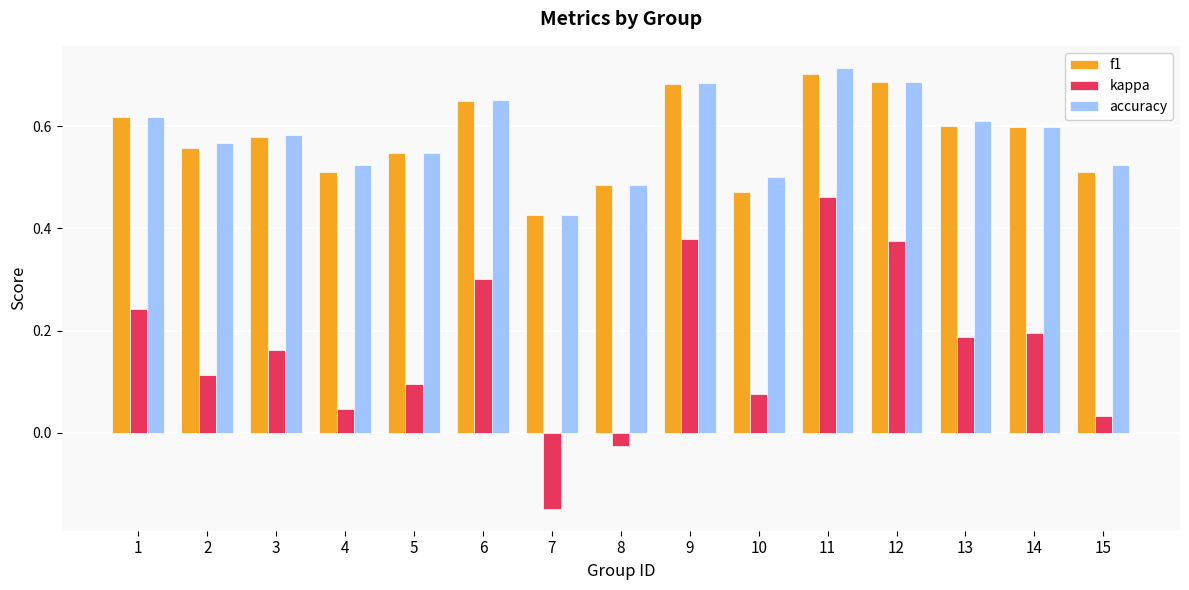

Is it true that f1 equals 0.2 at 7?

False